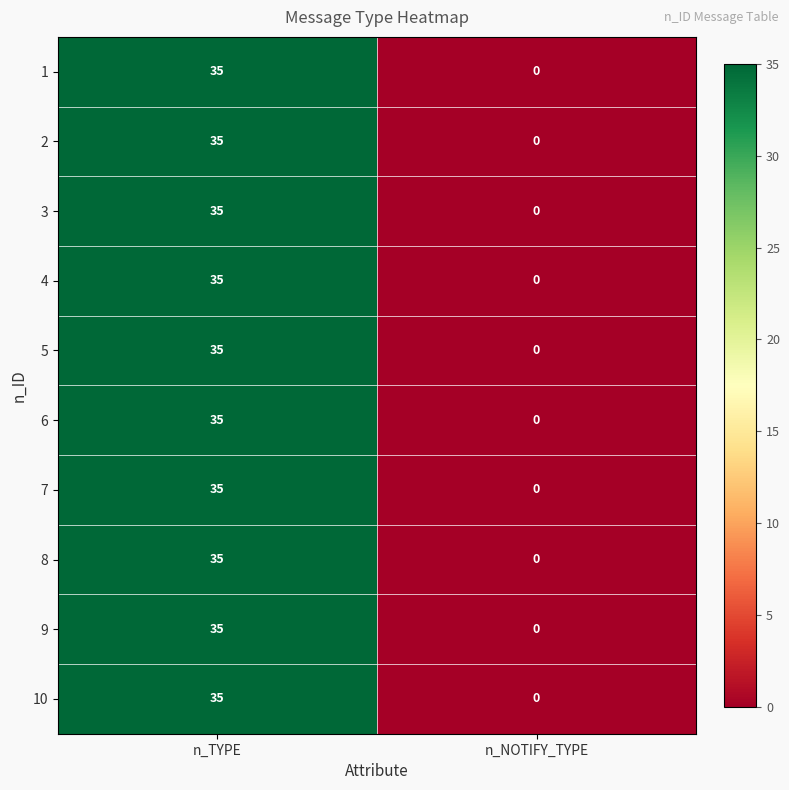

At which category is the sum across all series the highest?

n_TYPE